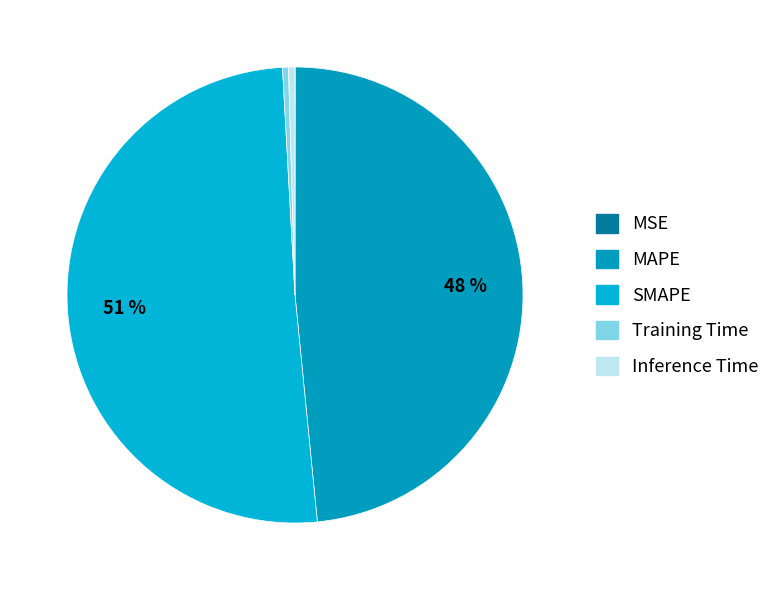

To the nearest percent, what is the combined percentage of Training Time and MAPE?

49%